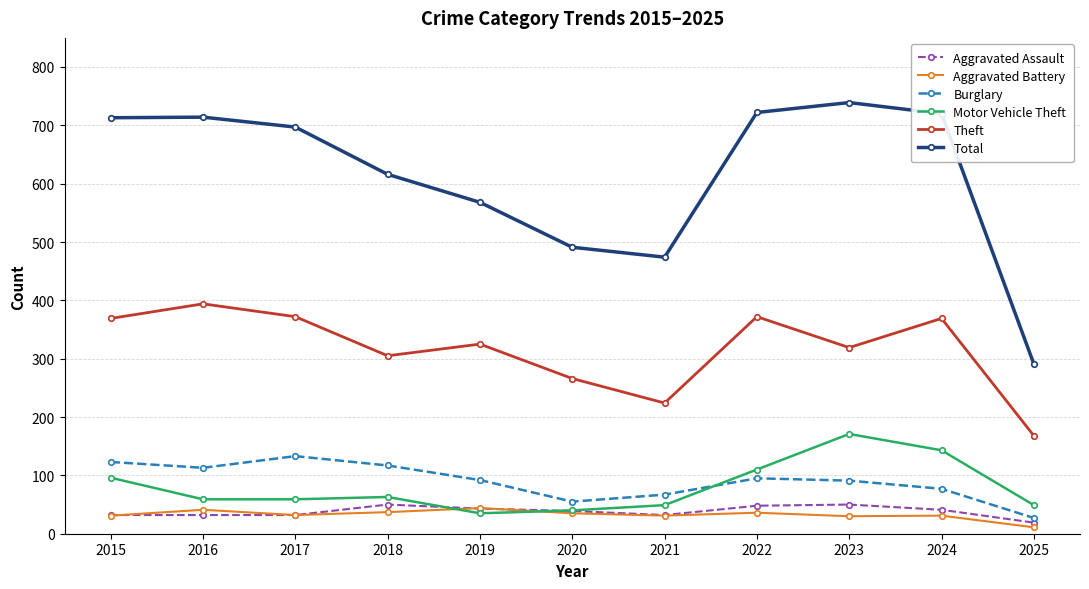

True or false: Total and Burglary intersect in this chart.

False